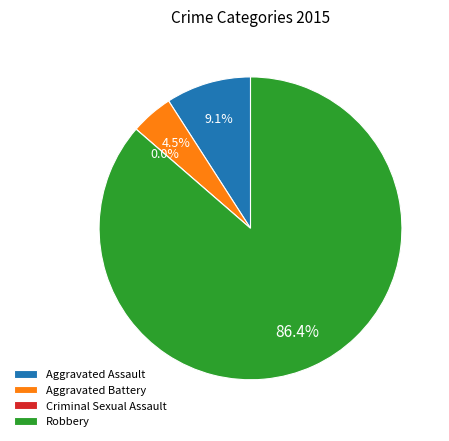

Rank the categories by value from highest to lowest.

Robbery, Aggravated Assault, Aggravated Battery, Criminal Sexual Assault